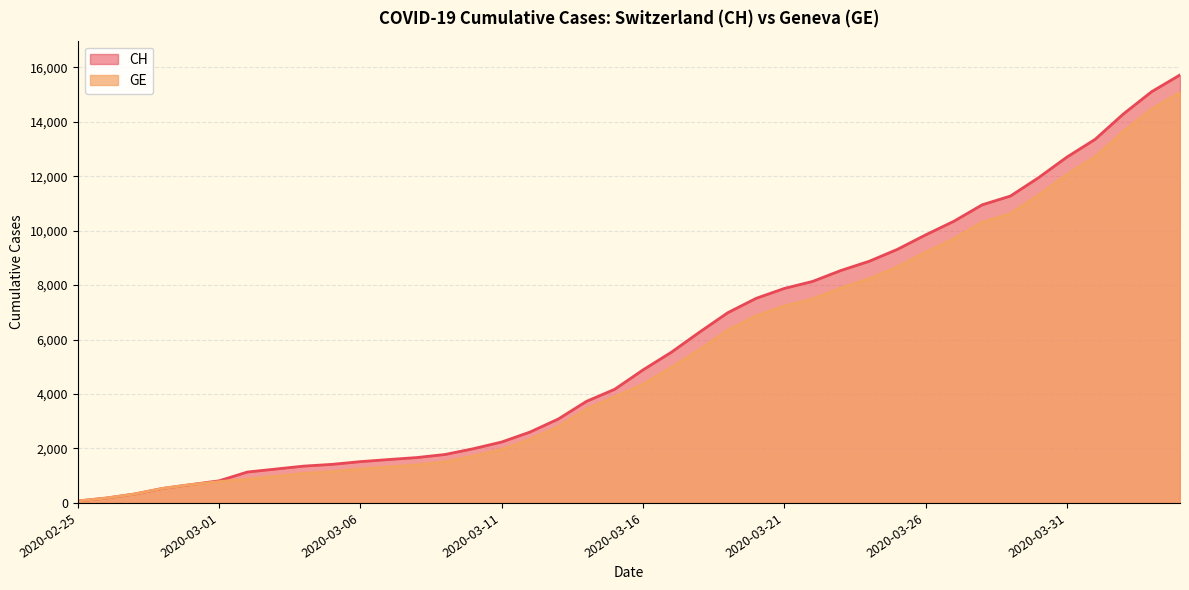

Does the chart have visible grid lines?

Yes